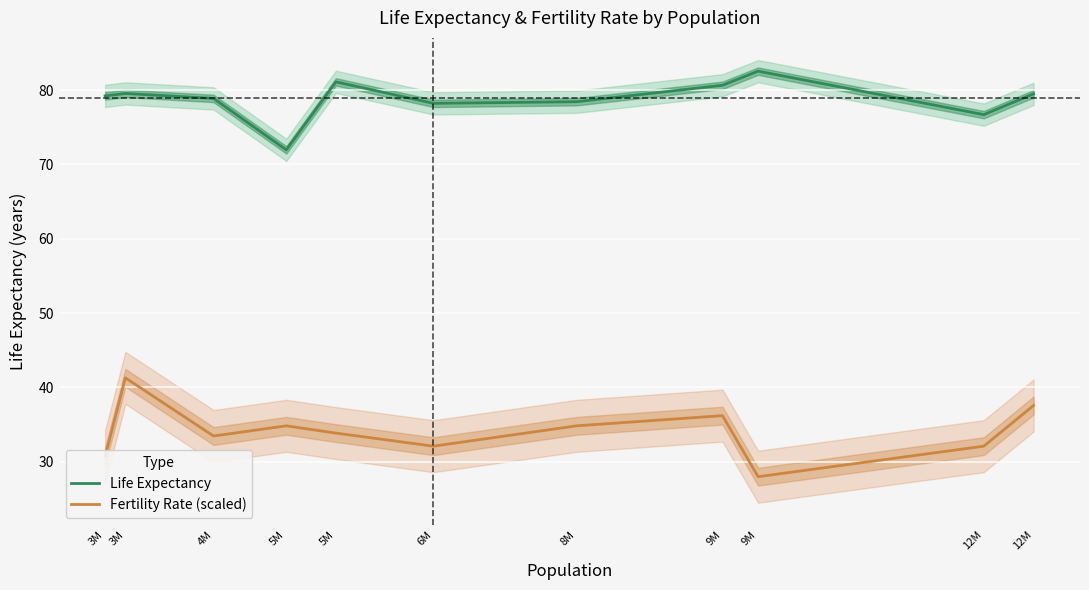

Rank the series at 4M from lowest to highest value.

Fertility Rate (scaled), Life Expectancy